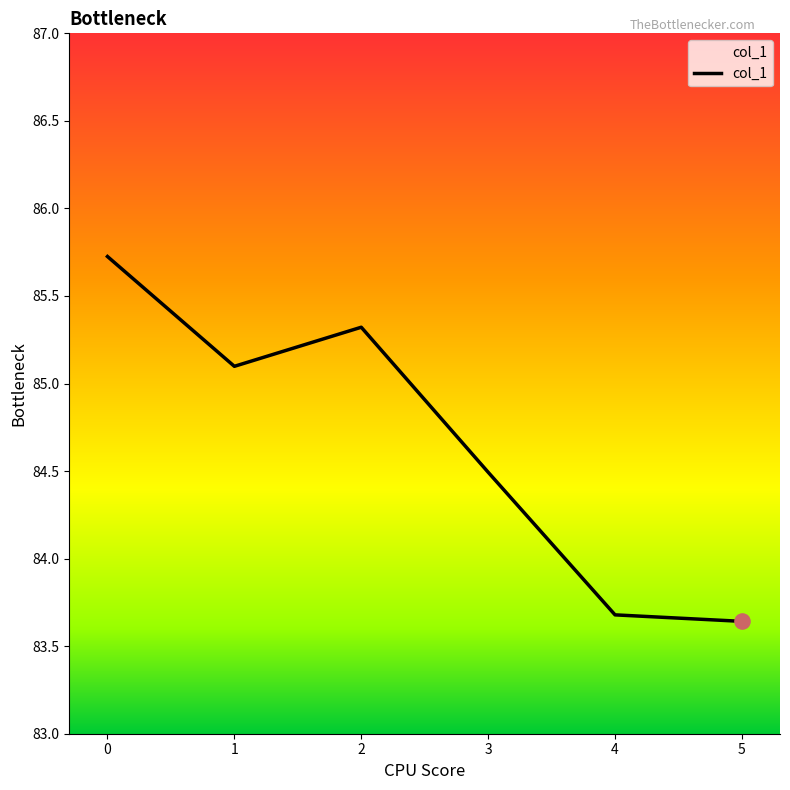

Approximately how many times larger is the value at 1 compared to 2?

1.0